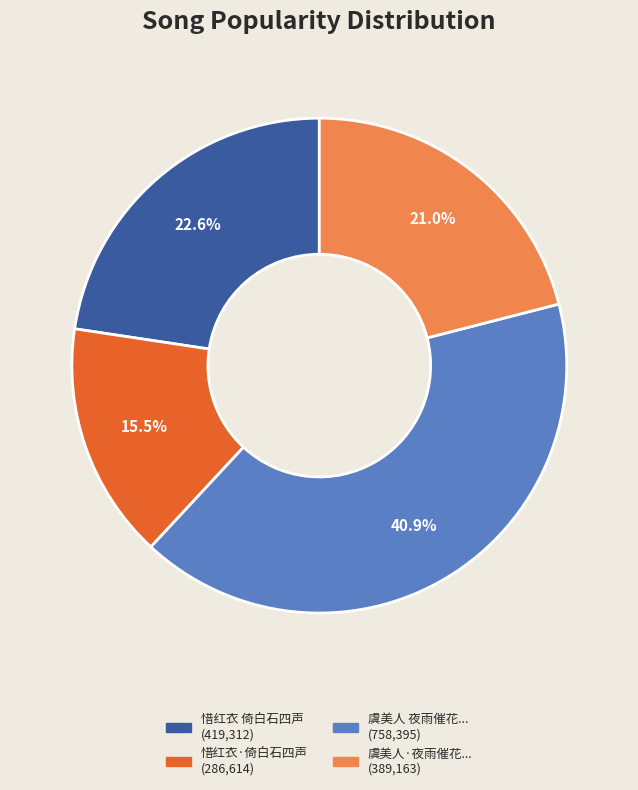

Is there any slice that represents more than half of the pie?

No